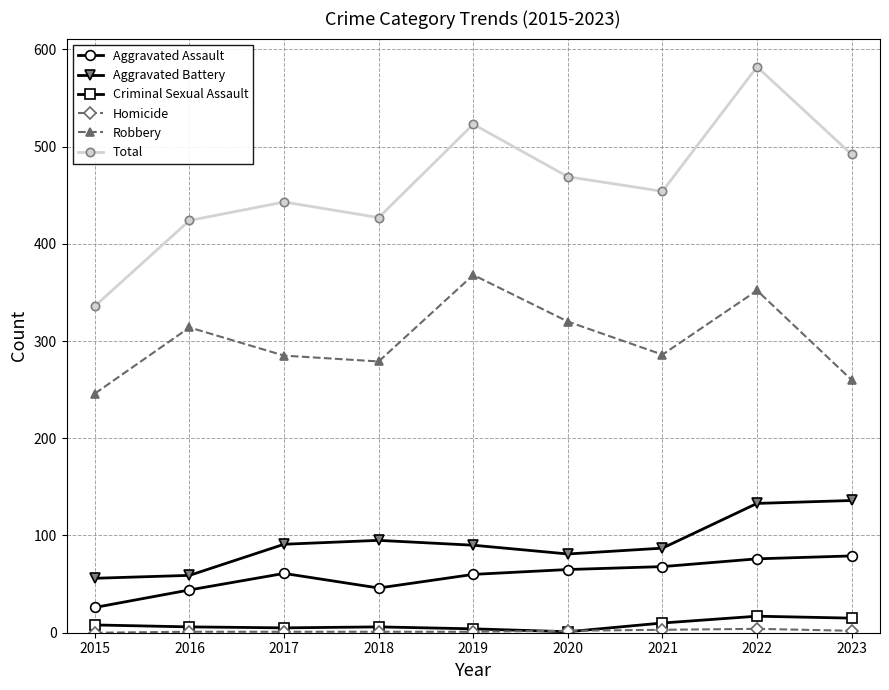

What is the value of the Robbery point at the 5th from the left?

368